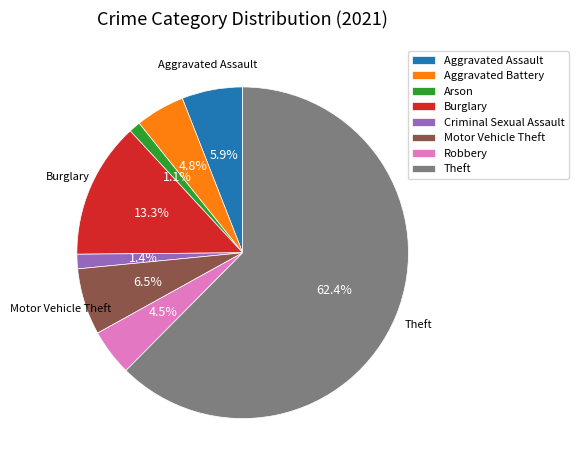

Is it true that Aggravated Assault is 1% of the pie?

False